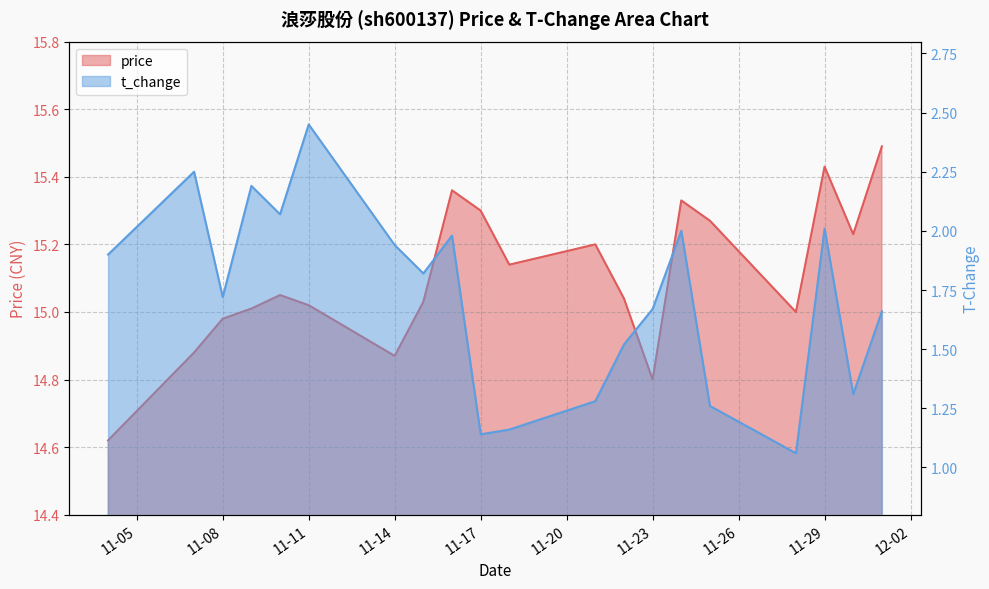

At which category does price reach its first local peak?

2022-11-10